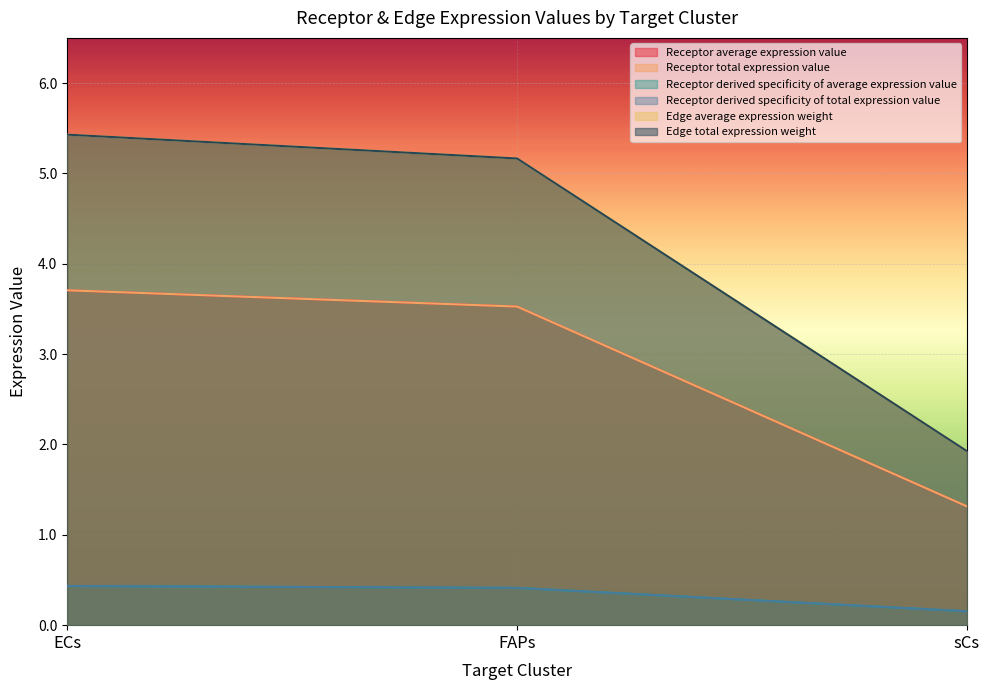

What is the difference between the Edge average expression weight values at sCs and FAPs?

3.2